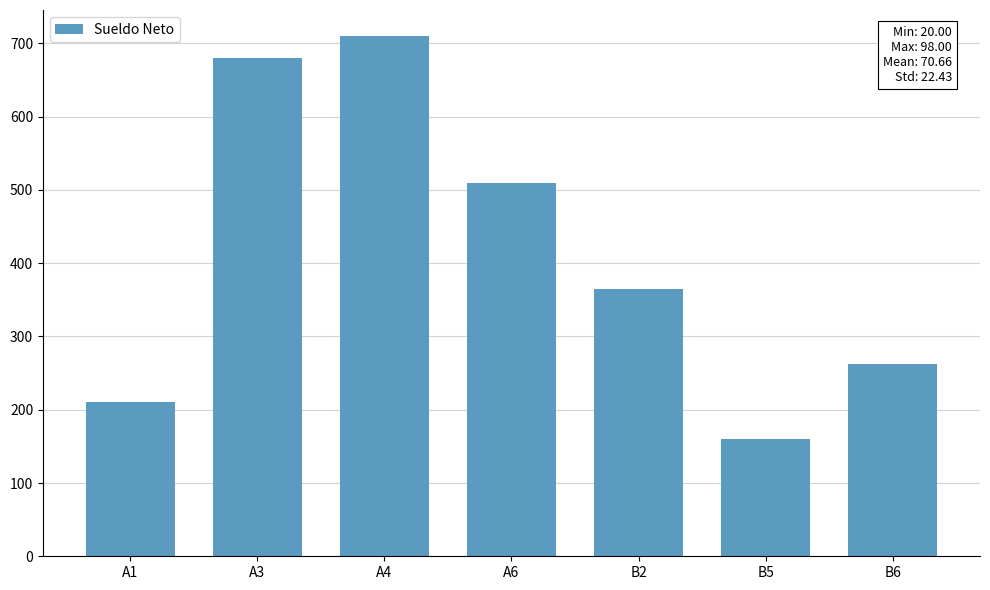

How many data points are less than 365?

3